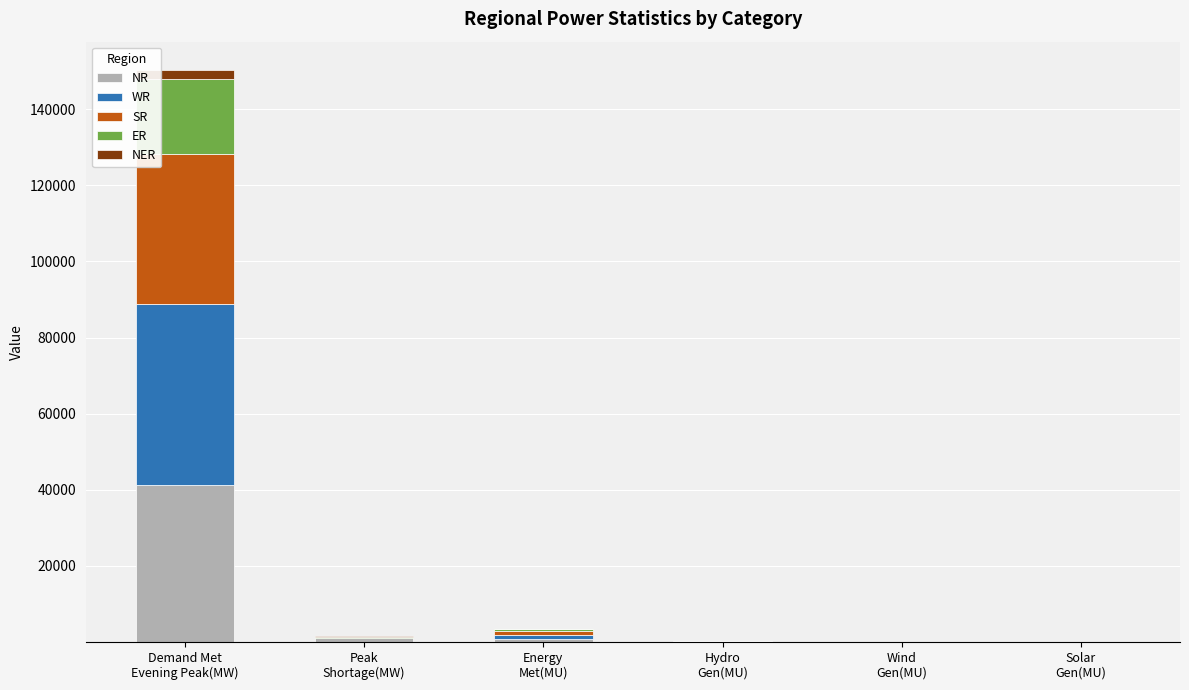

What is the highest value of the NR series?

41217.0